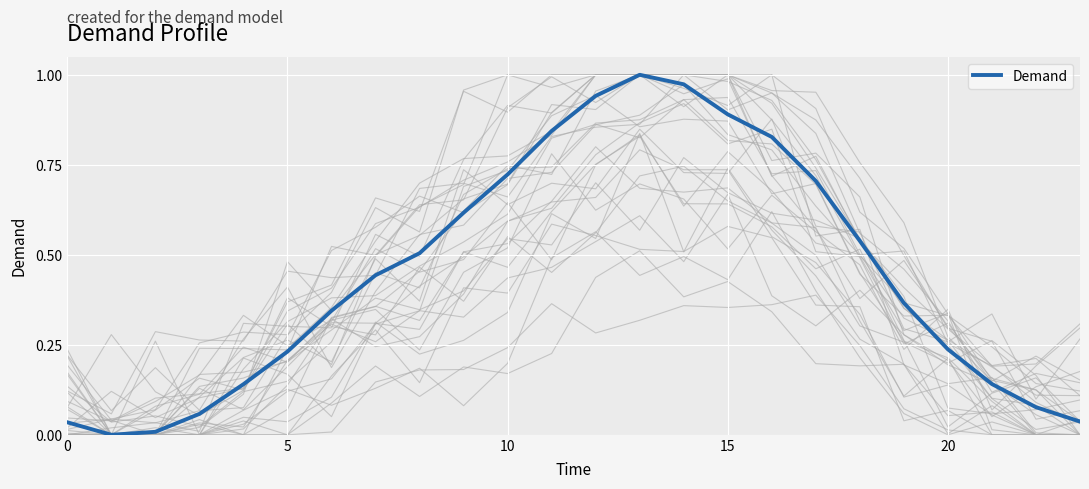

What is the difference between the maximum and minimum values?

1.0